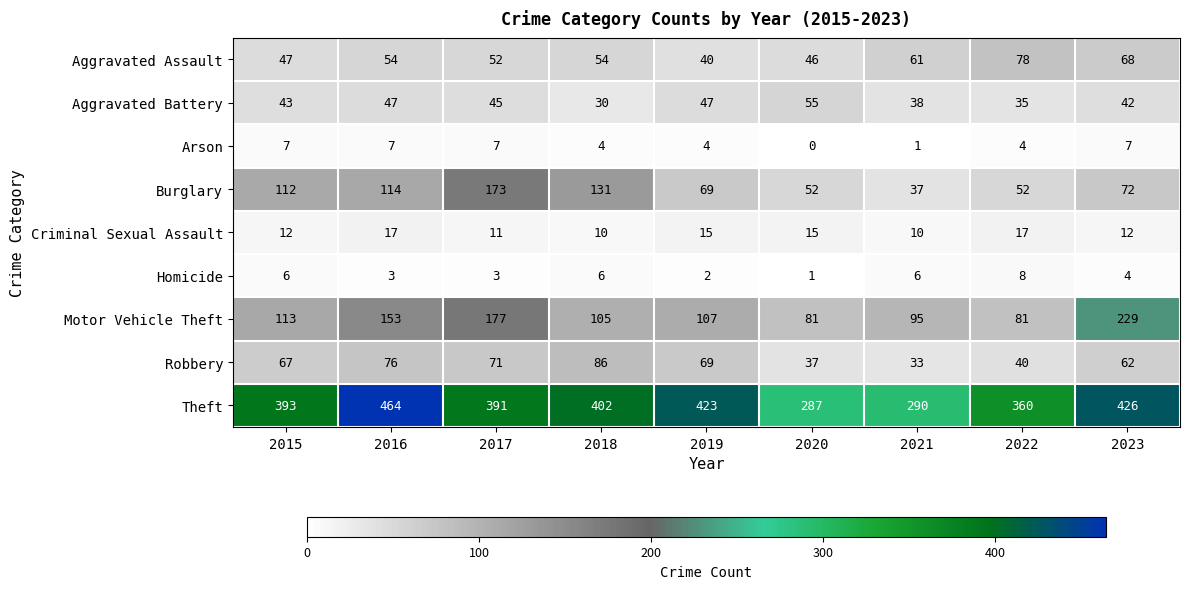

Rank the series by their maximum value, from lowest to highest.

Arson, Homicide, Criminal Sexual Assault, Aggravated Battery, Aggravated Assault, Robbery, Burglary, Motor Vehicle Theft, Theft